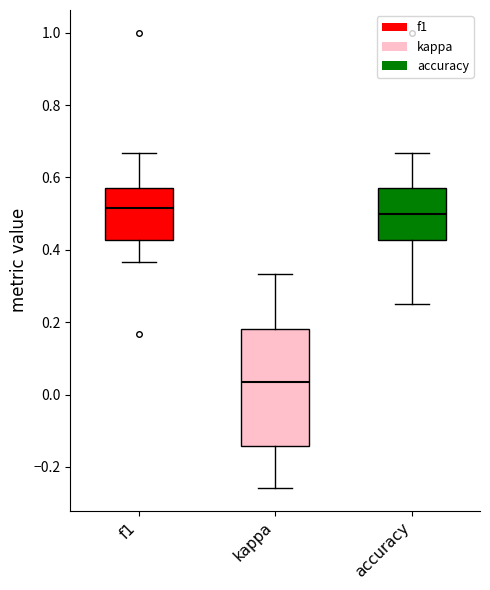

Reading left to right, read every box against the y-axis: the position of its median line, the range the box covers, and the ends of its whiskers. The values are not printed on the chart, so give them approximately, as read against the axis.

f1: median 0.52, box 0.42 to 0.58, whiskers 0.36 to 0.66
kappa: median 0.04, box -0.14 to 0.18, whiskers -0.26 to 0.34
accuracy: median 0.50, box 0.42 to 0.58, whiskers 0.26 to 0.66